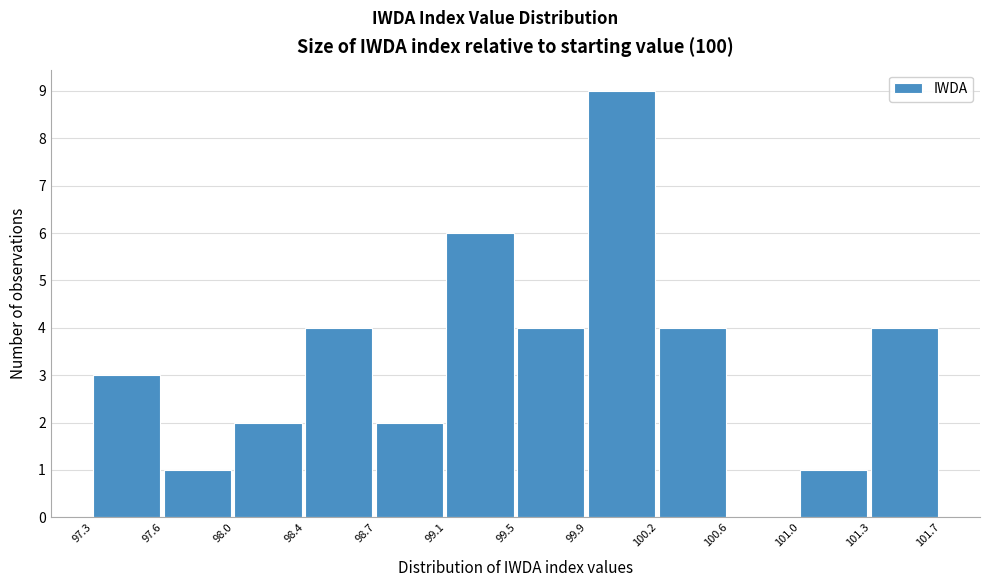

Reading left to right, list every bar in this chart as the range it spans on the x-axis followed by its height. The values are not printed on the chart, so give them approximately, as read against the axis.

97.3 to 97.6: 3
97.6 to 98.0: 1
98.0 to 98.4: 2
98.4 to 98.7: 4
98.7 to 99.1: 2
99.1 to 99.5: 6
99.5 to 99.9: 4
99.9 to 100.2: 9
100.2 to 100.6: 4
100.6 to 101.0: 0
101.0 to 101.3: 1
101.3 to 101.7: 4